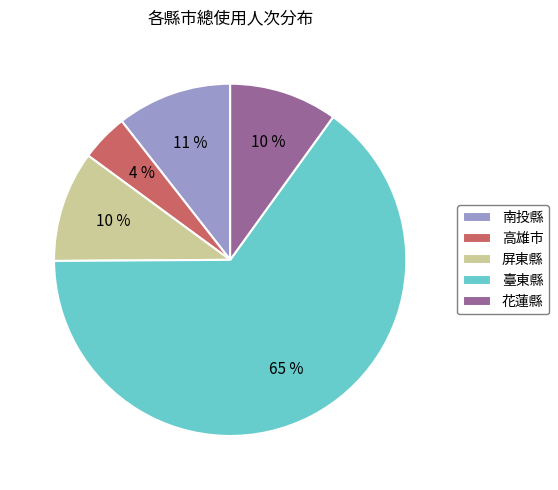

The 南投縣 slice represents 1% of the pie. True or false?

False